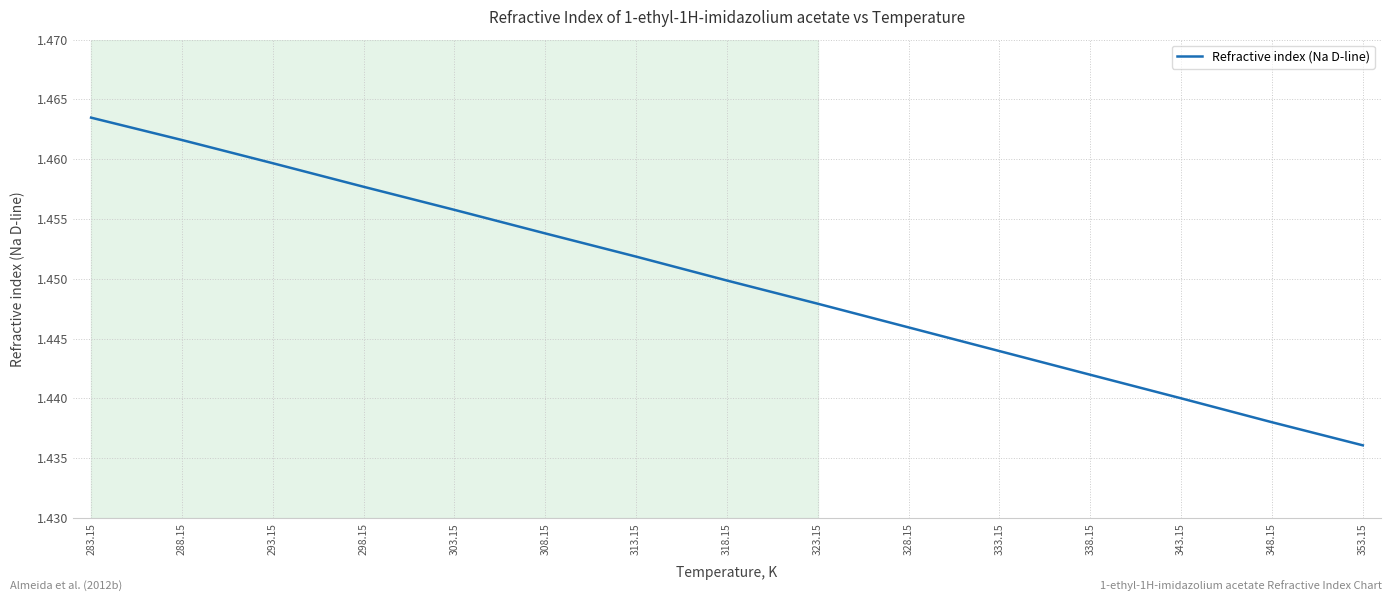

Rank the categories by value from lowest to highest.

353.15, 348.15, 343.15, 338.15, 333.15, 328.15, 323.15, 318.15, 313.15, 308.15, 303.15, 298.15, 293.15, 288.15, 283.15